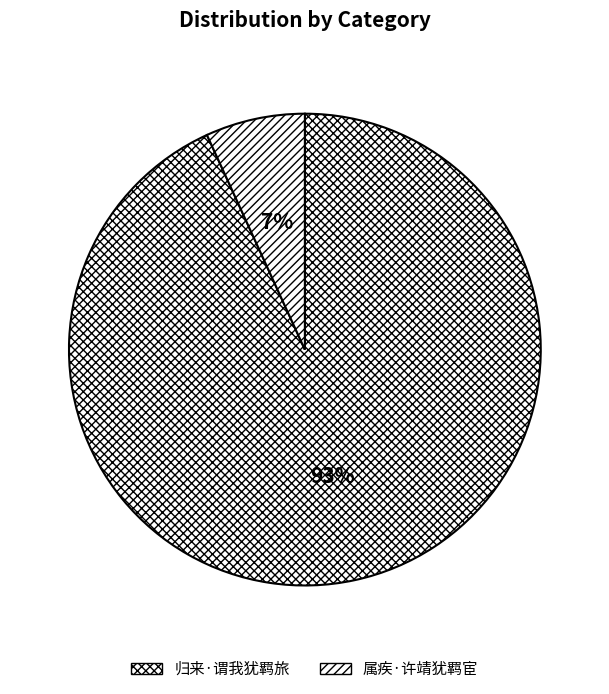

To the nearest percent, what is the difference between the 属疾·许靖犹羁宦 and 归来·谓我犹羁旅 slice percentages?

86%